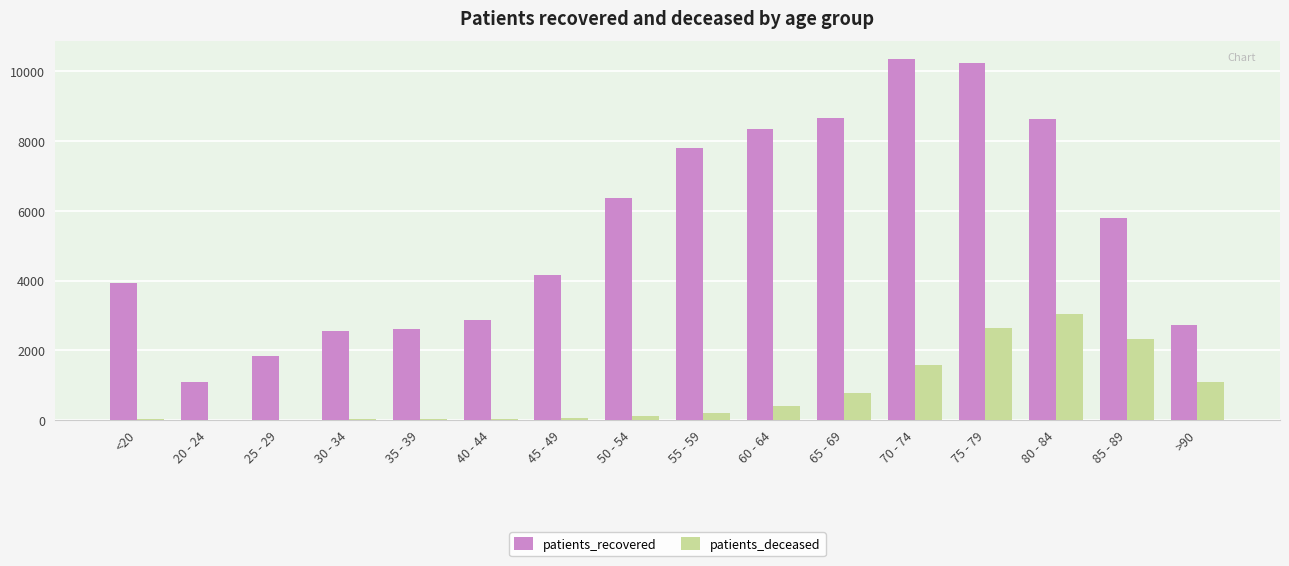

What is the maximum value for patients_deceased?

3050